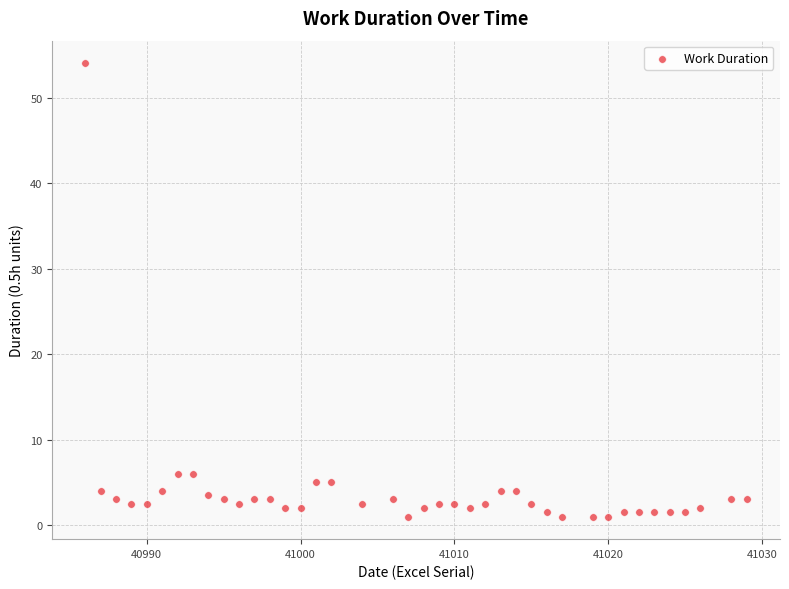

What is the range of X values (max minus min)?

43.0